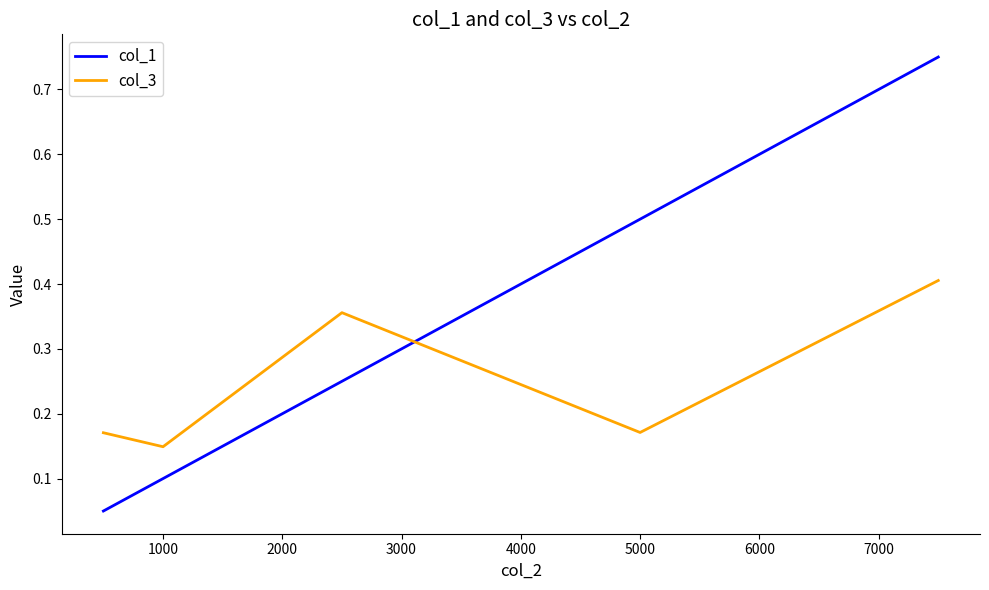

How many intersections are there between col_1 and col_3?

1